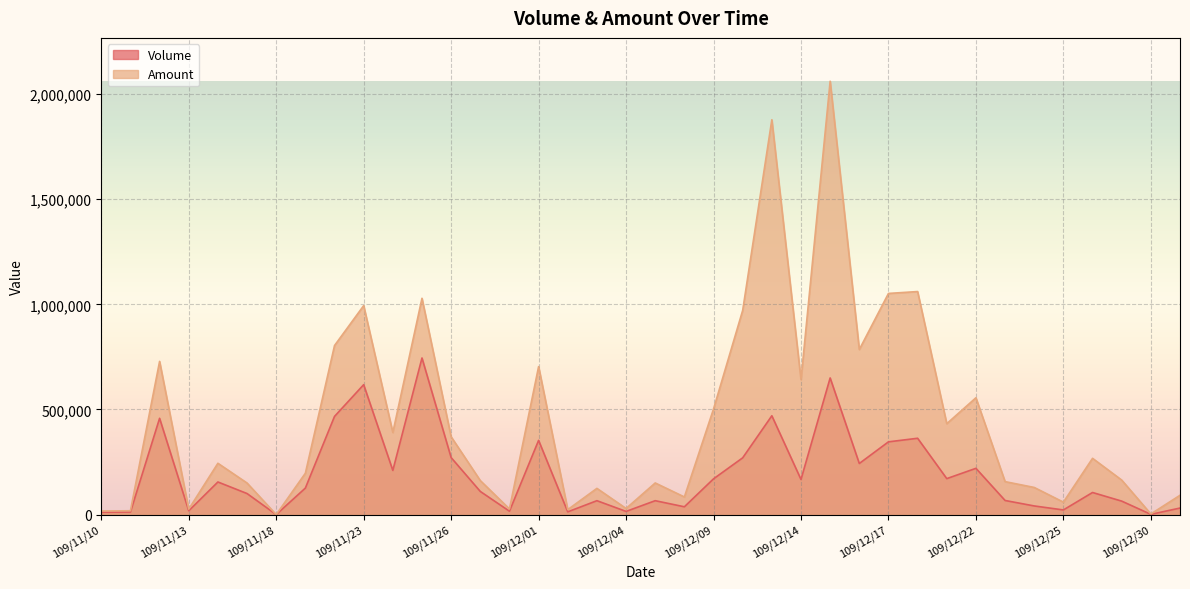

What position from the left is 109/11/16?

5